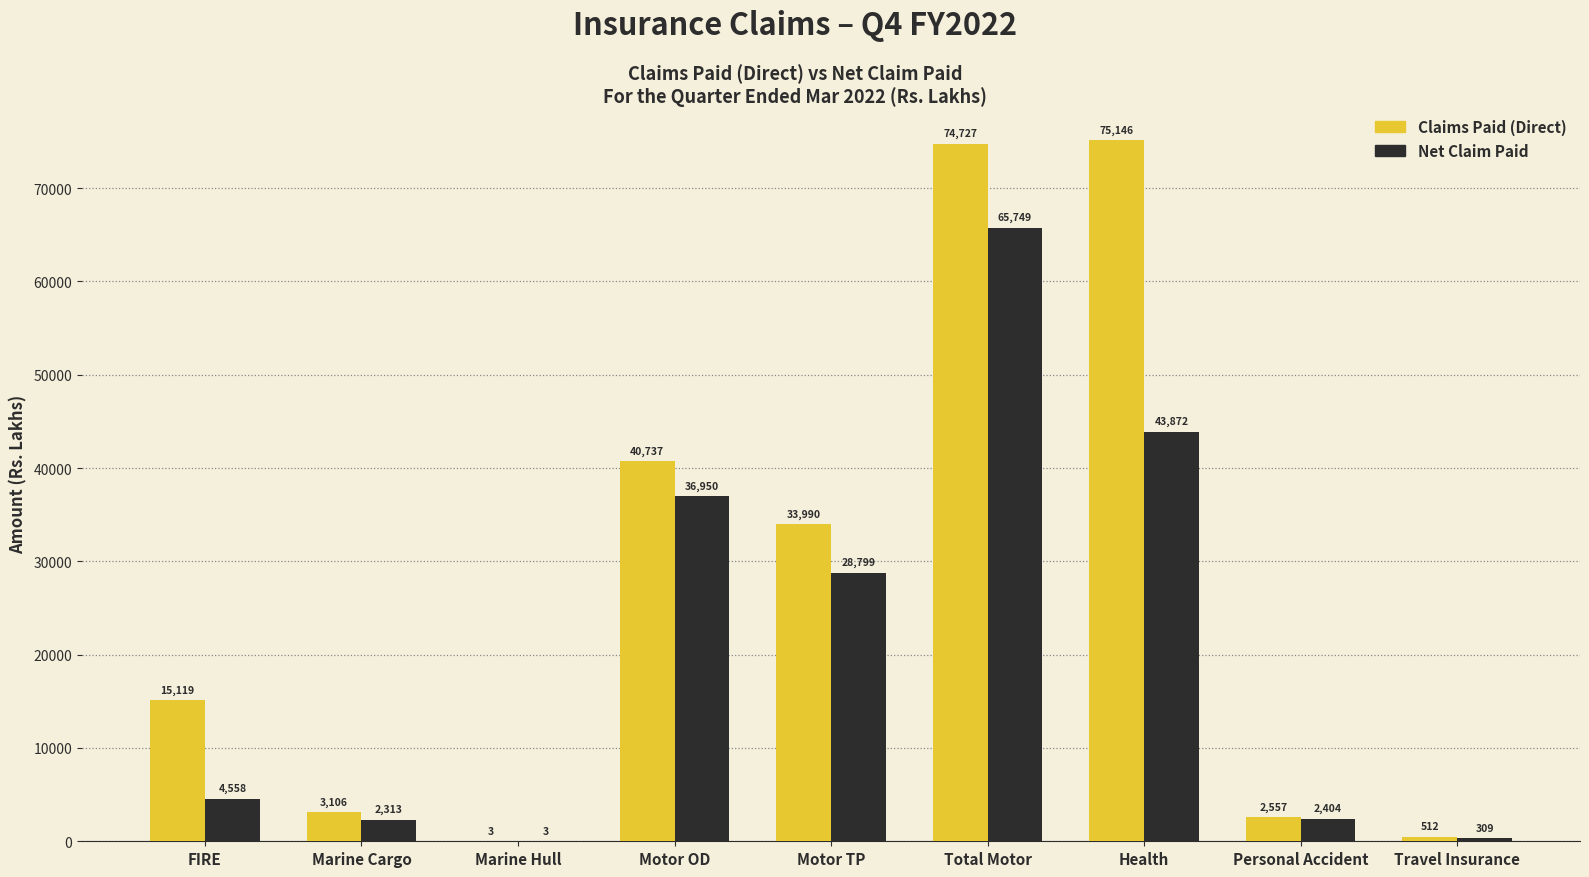

Reading right to left, what are all the values shown in this chart?

Claims Paid (Direct): Travel Insurance=512	Personal Accident=2557	Health=75146	Total Motor=74727	Motor TP=33990	Motor OD=40737	Marine Hull=3	Marine Cargo=3106	FIRE=15119
Net Claim Paid: Travel Insurance=309	Personal Accident=2404	Health=43872	Total Motor=65749	Motor TP=28799	Motor OD=36950	Marine Hull=3	Marine Cargo=2313	FIRE=4558